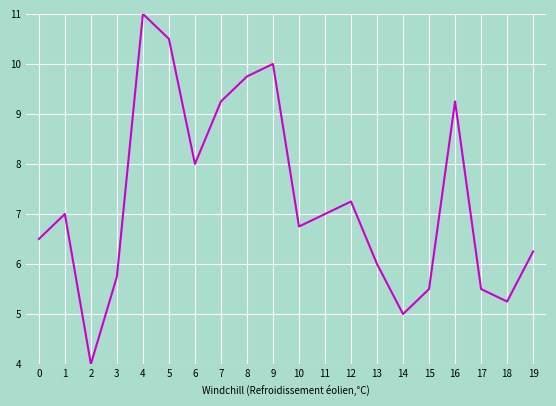

What is the maximum value shown in the chart?

11.0